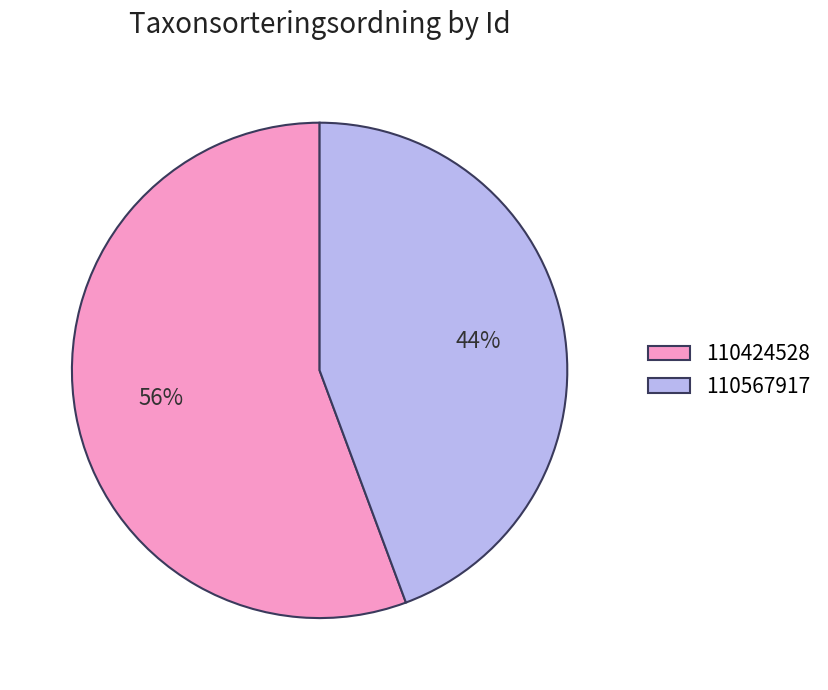

Does 110567917 represent more than half of the total?

No